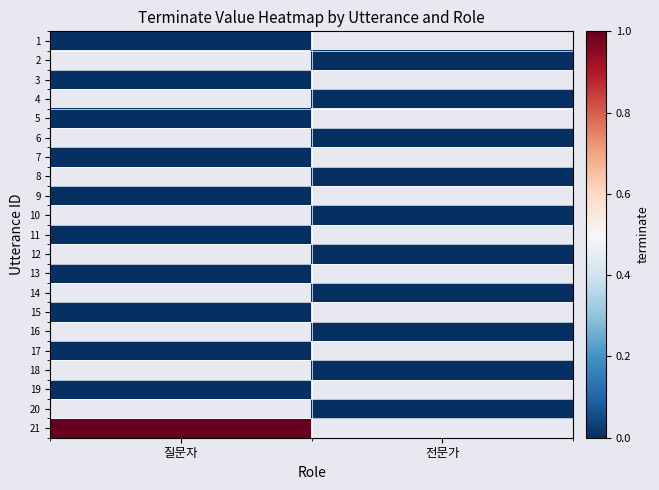

List the labels in order of 13 value, largest first.

질문자, 전문가